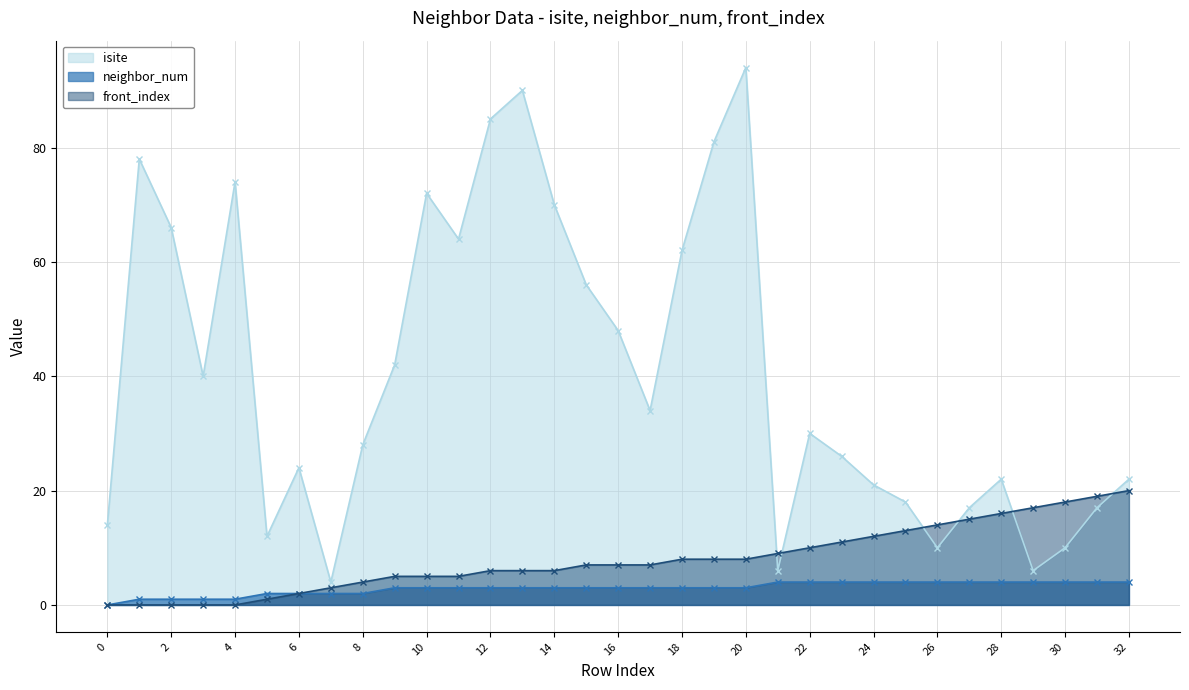

After their last crossing, which series has the higher values: isite or front_index?

isite